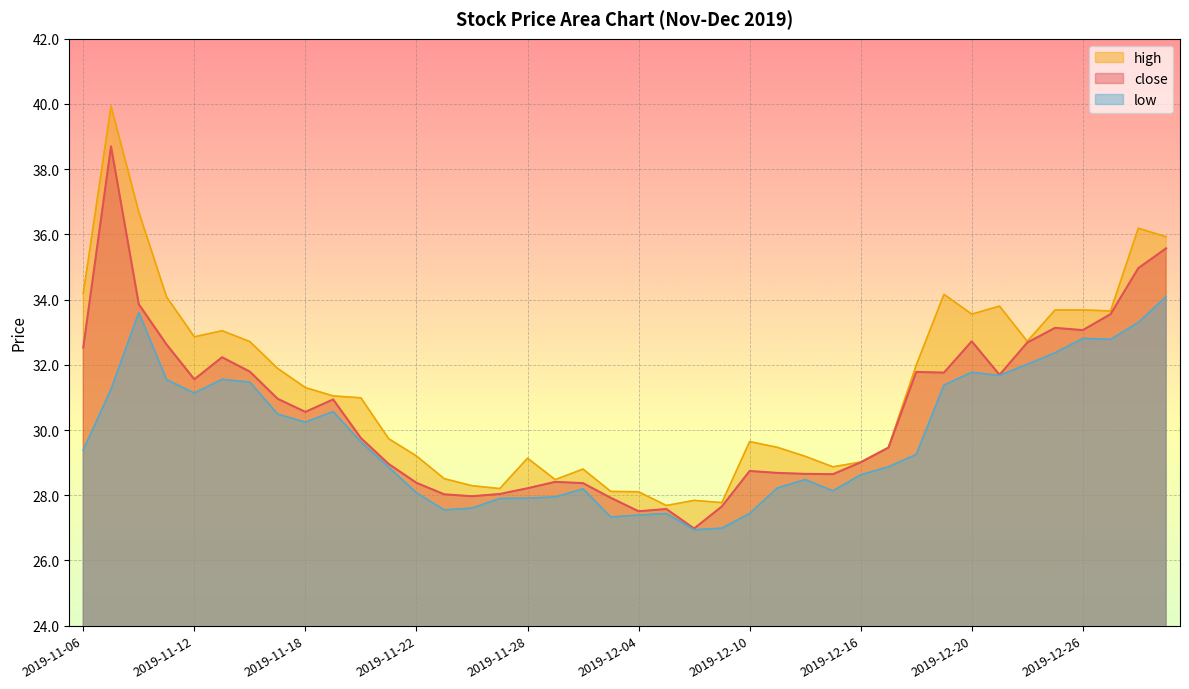

Which category has the lowest value in the low series?

2019-12-06